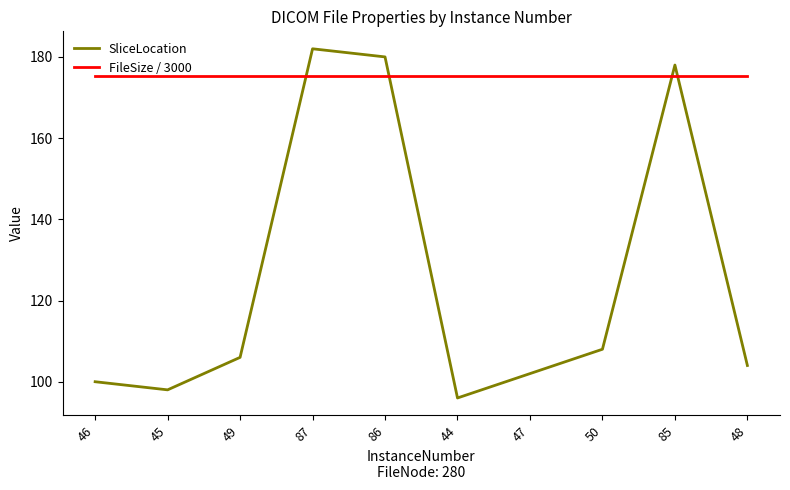

Which category has the lowest value across all series?

44